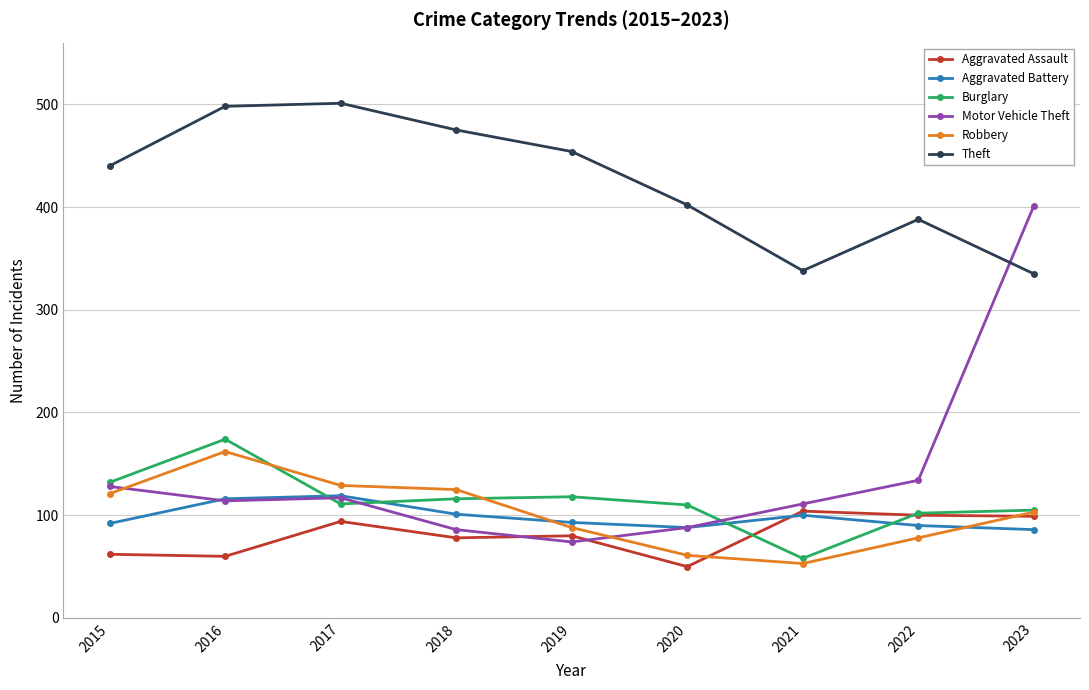

At how many categories does at least one series exceed 398?

7